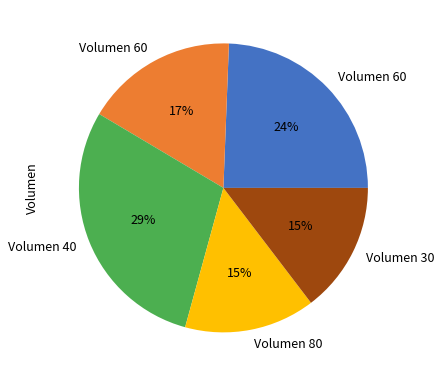

To the nearest percent, what is the average slice percentage?

20%